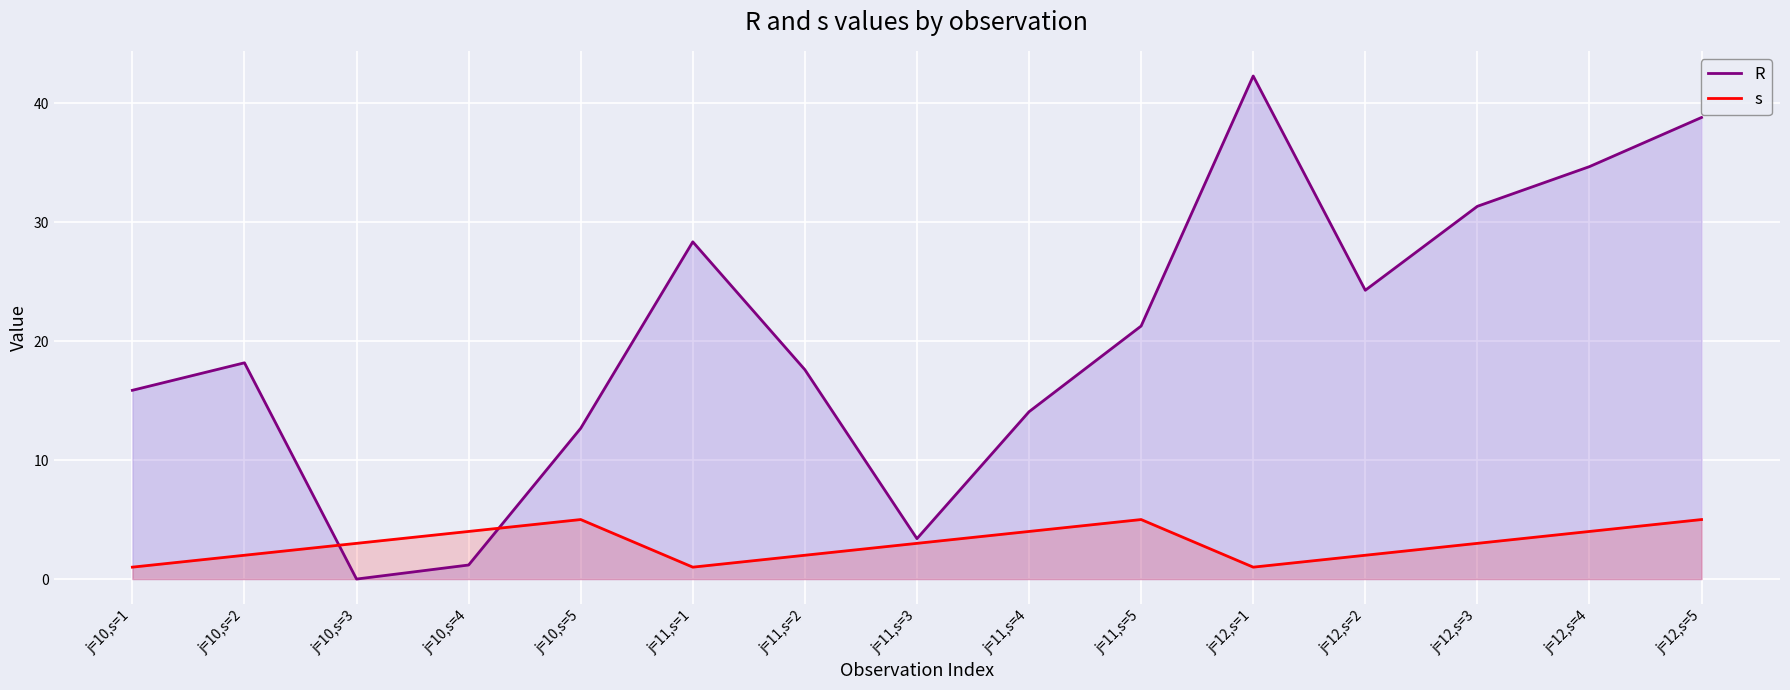

What is the difference between the maximum and minimum values in the s series?

4.0